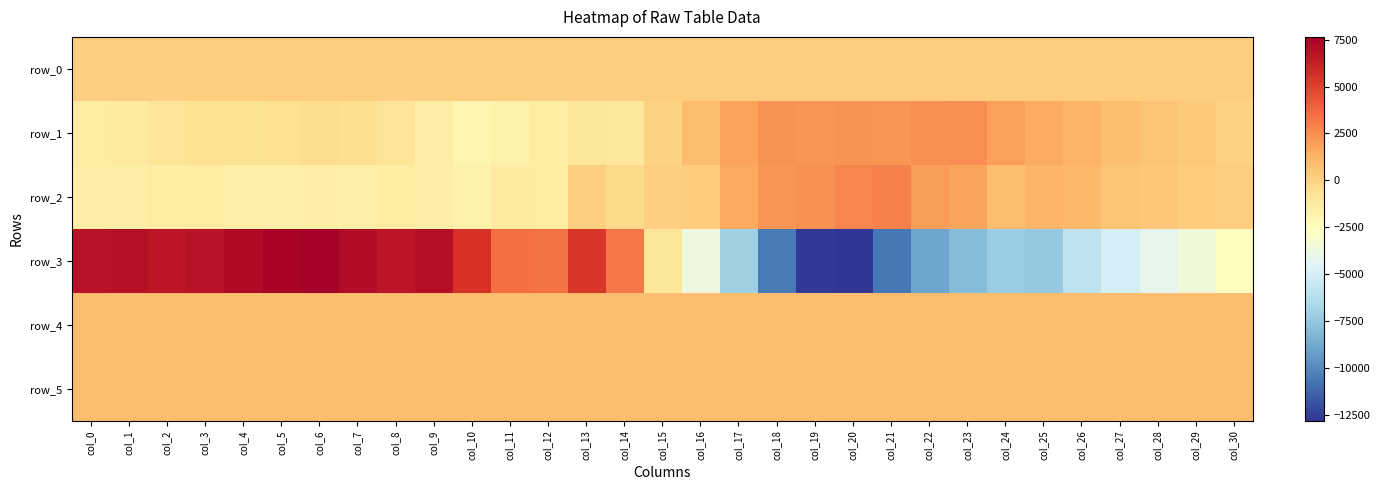

Reading left to right, list all the values displayed in this chart.

row_0: 196.9	196.9	197.0	197.0	197.1	197.1	197.2	197.2	197.3	197.3	197.4	197.4	197.5	197.5	197.6	197.6	197.7	197.7	197.7	197.8	197.9	197.9	198.0	198.0	198.1	198.1	198.2	198.2	198.3	198.3	198.4
row_1: -1378.0	-1148.0	-877.0	-677.0	-670.0	-636.0	-473.0	-525.0	-881.0	-1409.0	-2014.0	-1742.0	-1371.0	-901.0	-983.0	30.0	912.0	1851.0	2305.0	2284.0	2362.0	2233.0	2414.0	2506.0	1934.0	1563.0	1254.0	786.0	571.0	315.0	43.0
row_2: -1398.0	-1488.0	-1317.0	-1350.0	-1539.0	-1617.0	-1512.0	-1589.0	-1338.0	-1418.0	-1656.0	-1272.0	-1311.0	70.0	-336.0	93.0	241.0	1610.0	2234.0	2379.0	2764.0	2862.0	1989.0	1738.0	859.0	1131.0	1019.0	596.0	500.0	280.0	195.0
row_3: 6837.0	6920.0	6654.0	6795.0	7124.0	7465.0	7644.0	7020.0	6763.0	6976.0	5524.0	3513.0	3361.0	5332.0	3220.0	-978.0	-3749.0	-7072.0	-10486.0	-12696.0	-12797.0	-10580.0	-8937.0	-7947.0	-7216.0	-7386.0	-5916.0	-5030.0	-4200.0	-3565.0	-2502.0
row_4: 915.0	912.0	908.0	917.0	916.0	910.0	894.0	886.0	889.0	885.0	883.0	879.0	884.0	889.0	905.0	902.0	907.0	899.0	902.0	901.0	905.0	904.0	903.0	906.0	917.0	920.0	924.0	920.0	923.0	921.0	921.0
row_5: 888.0	891.0	885.0	886.0	892.0	883.0	887.0	878.0	889.0	886.0	885.0	882.0	878.0	891.0	881.0	885.0	892.0	883.0	887.0	890.0	895.0	891.0	889.0	877.0	886.0	890.0	885.0	875.0	887.0	887.0	887.0